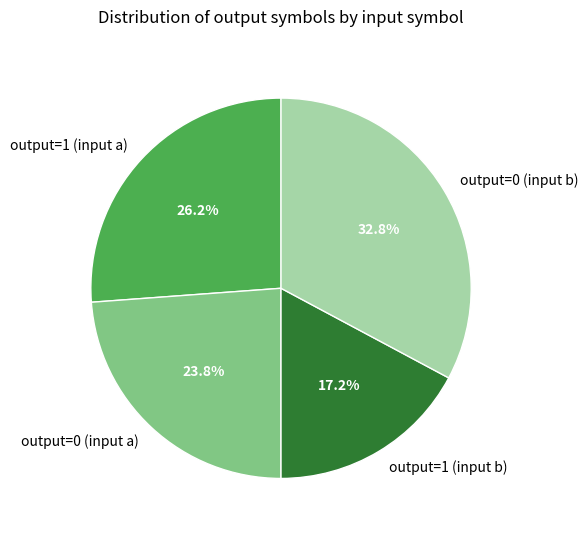

To the nearest percent, what is the difference between the largest and smallest slice percentages?

16%